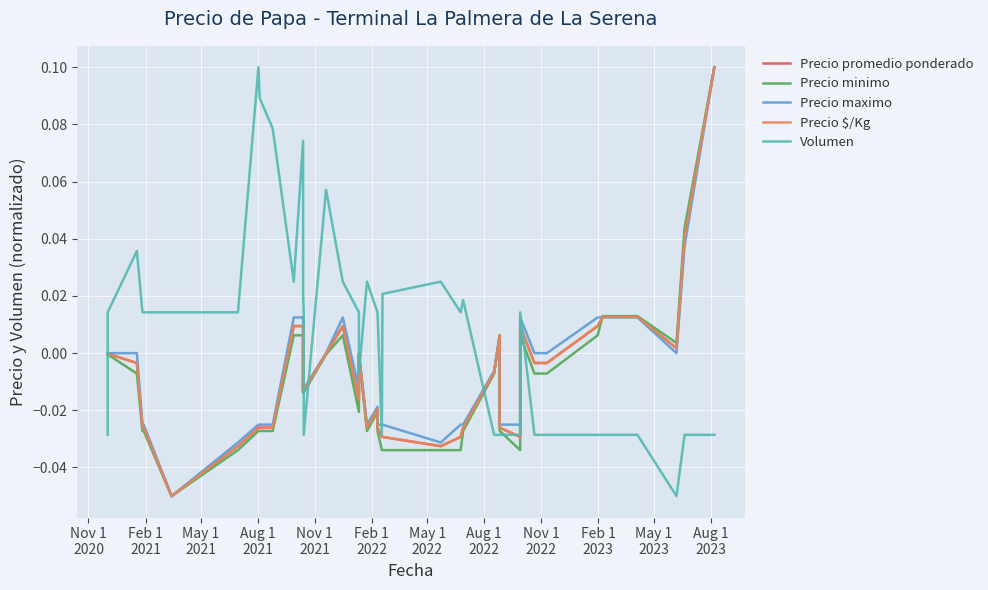

Does the chart display data point markers on the line(s)?

No